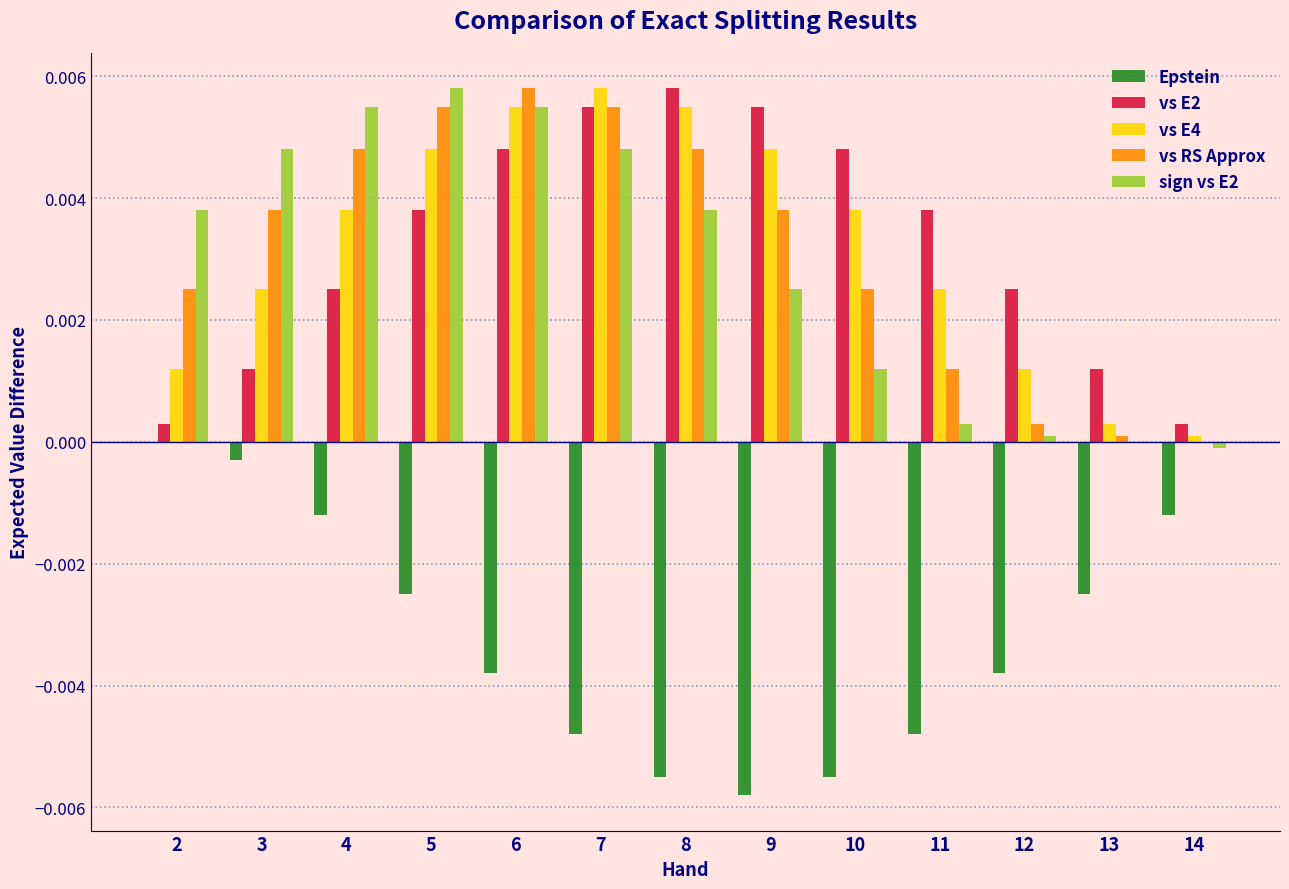

Is the value of vs E2 at 14 greater than the value of vs RS Approx at 14?

Yes